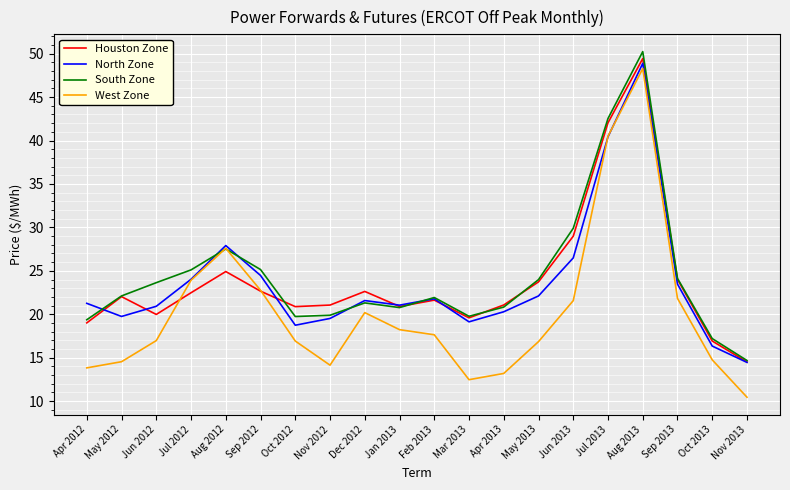

Between which two adjacent categories do South Zone and West Zone first intersect?

Jul 2012 and Aug 2012